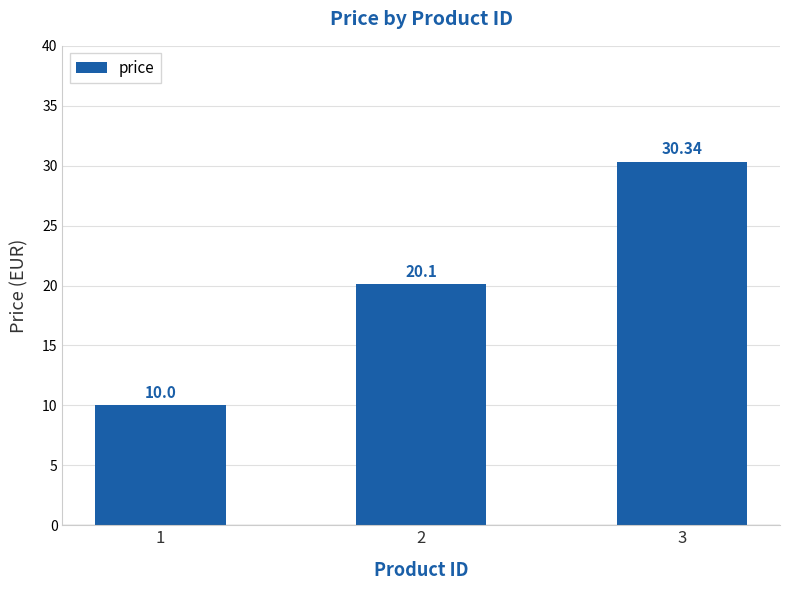

What is the change in value from 1 to 3?

+20.3